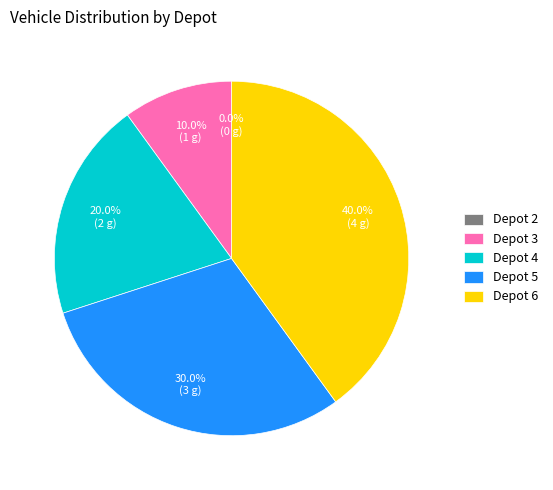

To the nearest percent, what is the combined percentage of 6 and 5?

70%